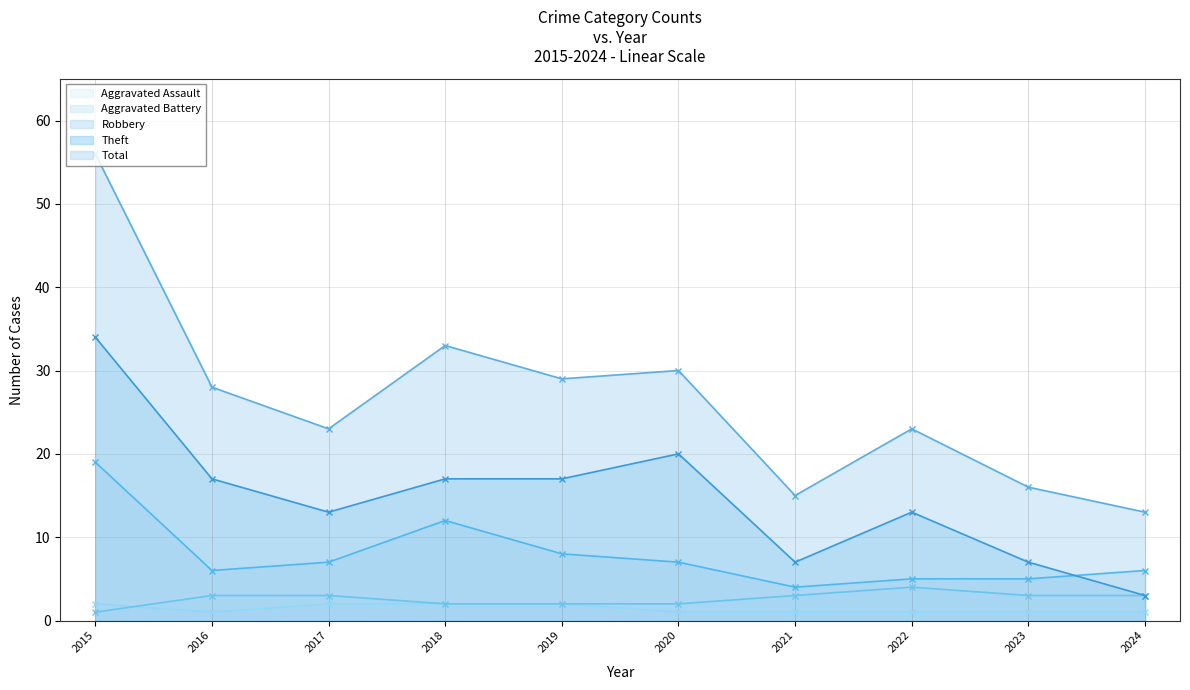

What is the total value across all series at 2015?

112